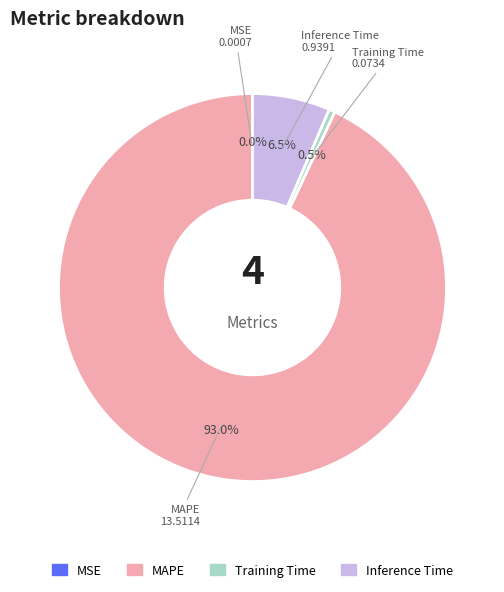

Which has a higher value, MAPE or Training Time?

MAPE